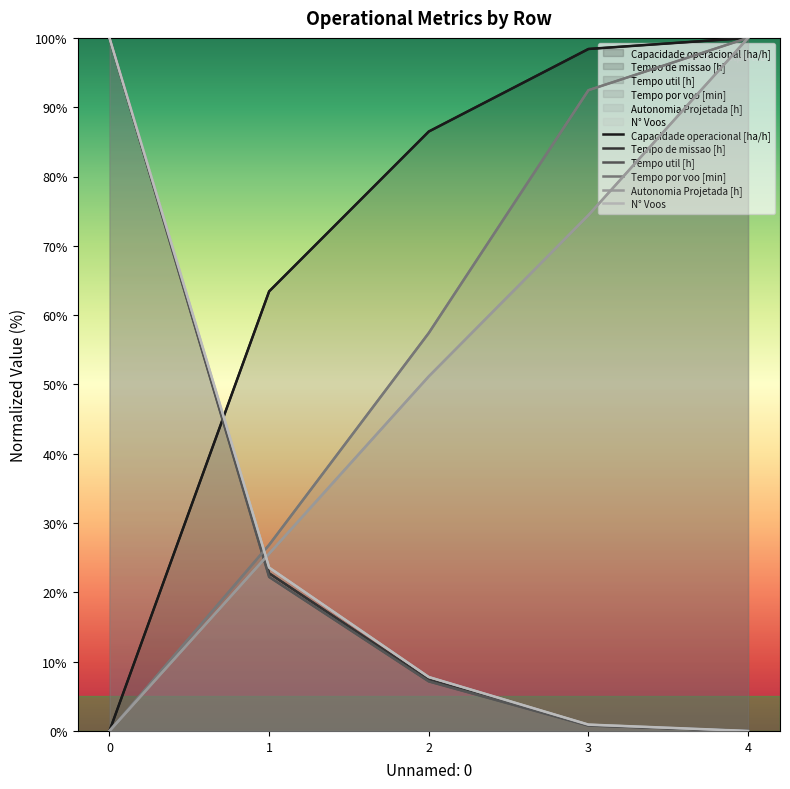

What is the average value of the Tempo por voo [min] series?

55.3